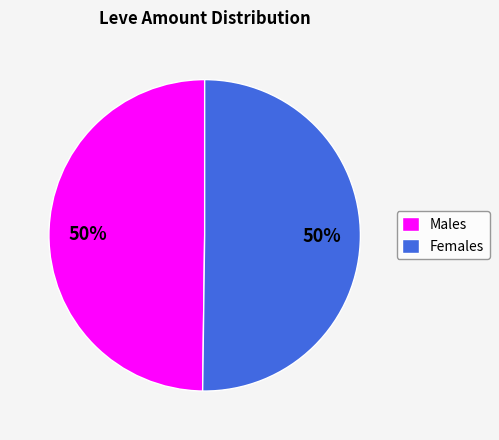

What is the ratio of the value at Females to the value at Males?

1.0